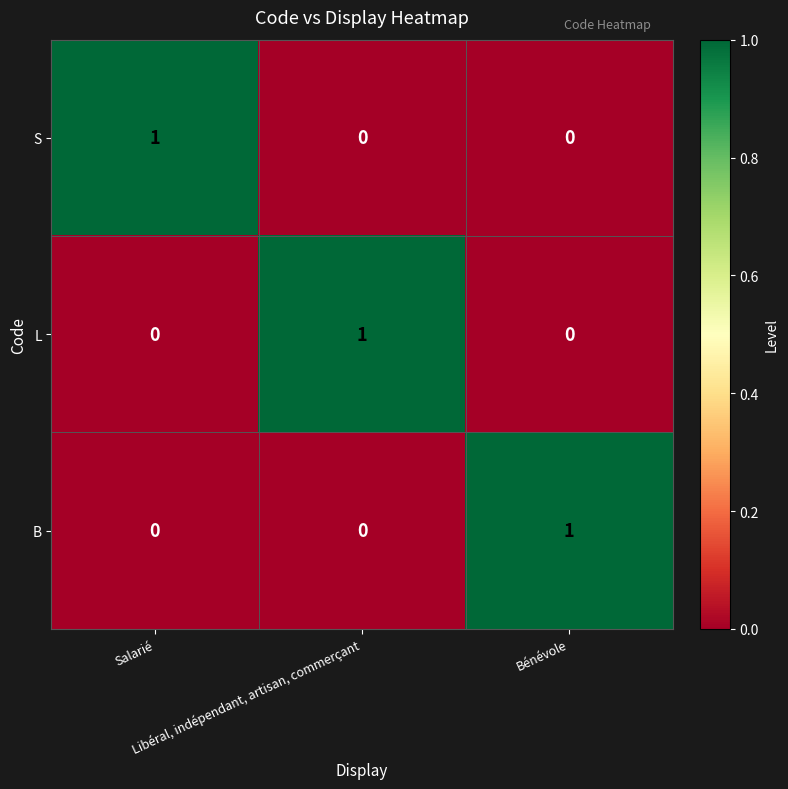

How many S values are between 0 and 1?

3